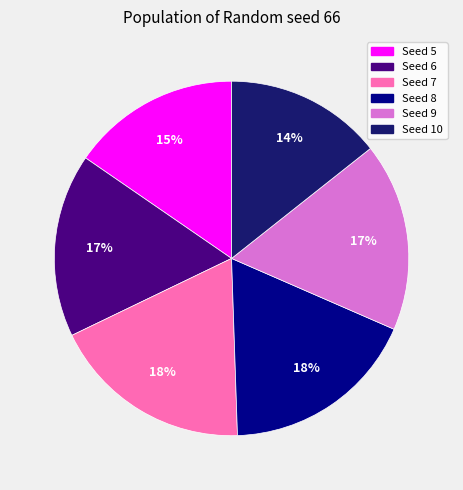

To the nearest percent, what is the difference between the largest and smallest slice percentages?

4%